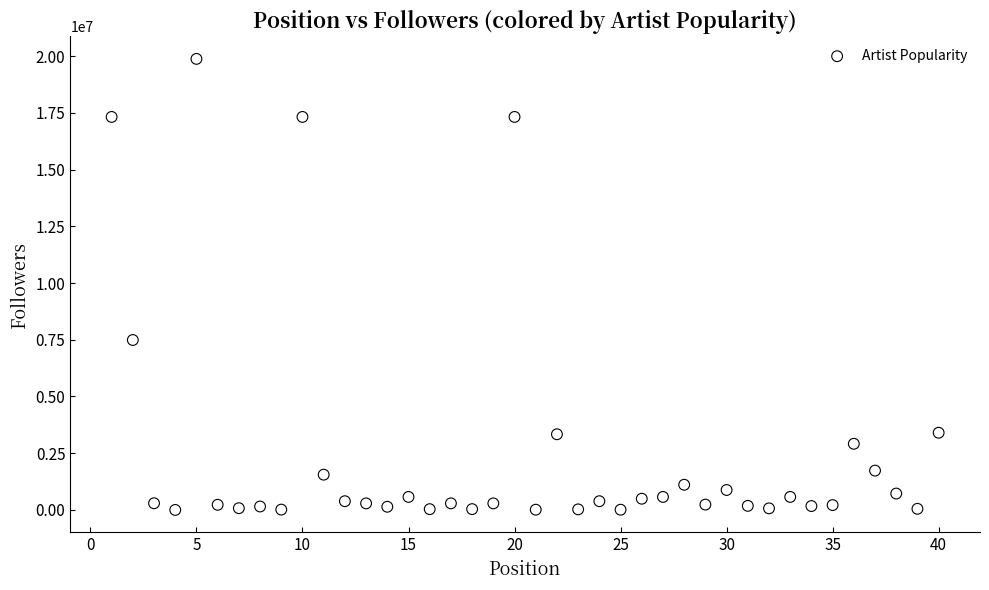

What Y value in the scatter plot is closest to 9938913?

7488846